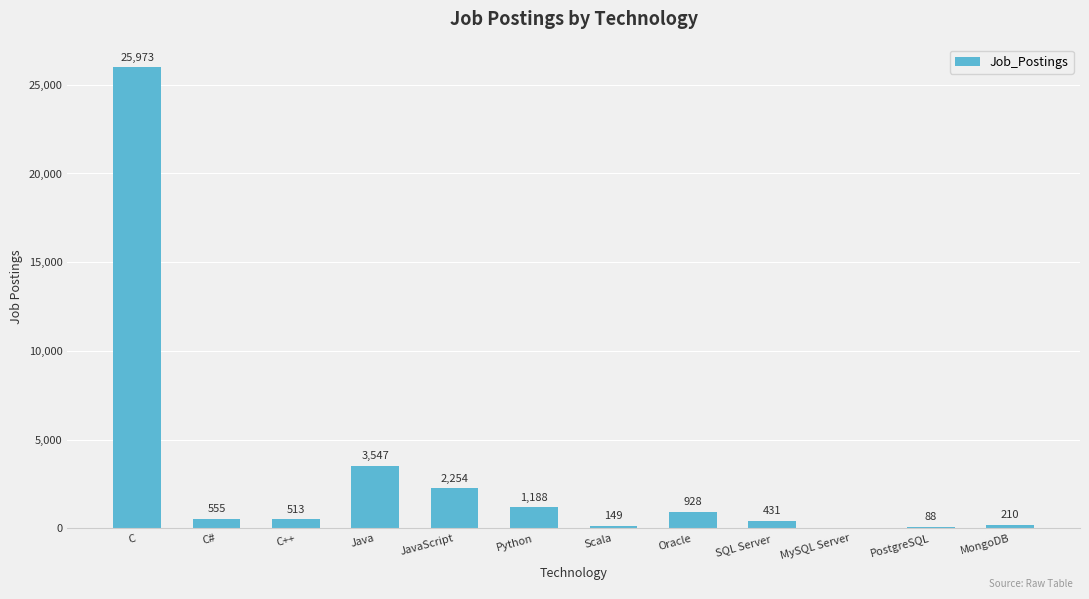

Which has a higher value, SQL Server or C?

C